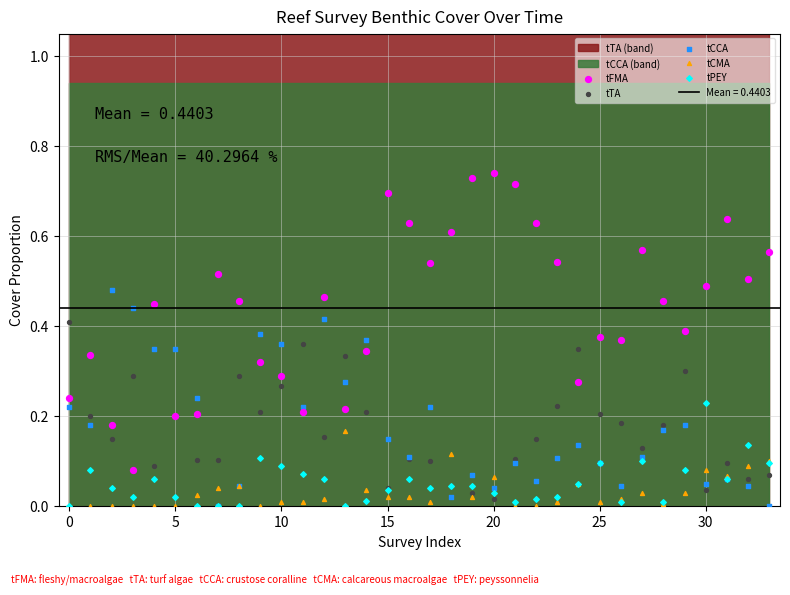

Which series has the widest spread of Y values?

tFMA